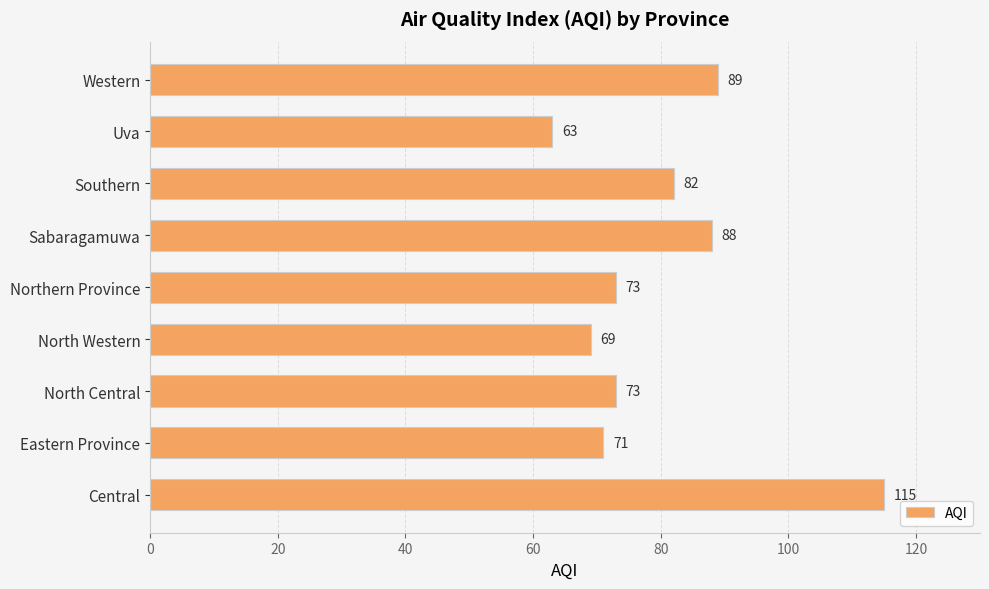

The value at Uva is 25. True or false?

False